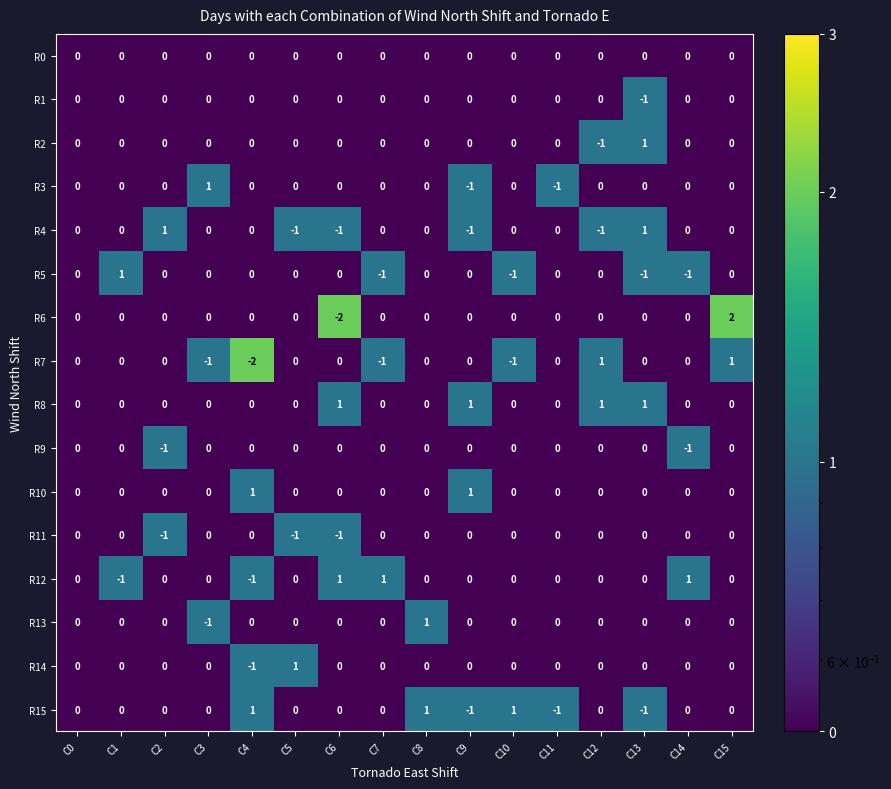

Which series has the largest range (max minus min)?

R6